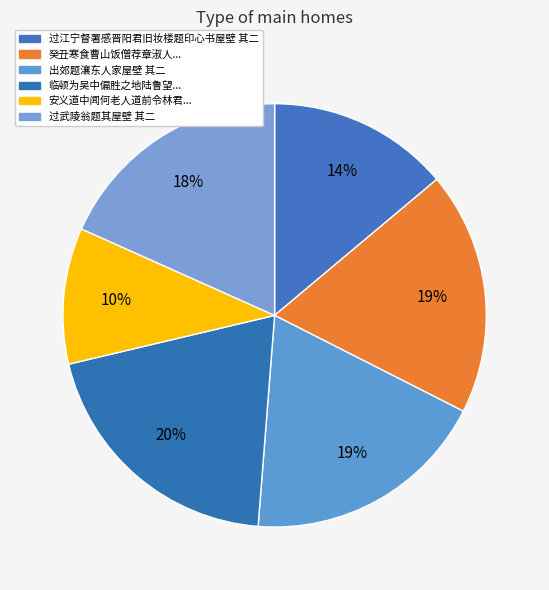

Rank the categories by value from lowest to highest.

安义道中闻何老人道前令林君惠政以不善事上官而去有感书屋壁 其二, 过江宁督署感晋阳君旧妆楼题印心书屋壁 其二, 过武陵翁题其屋壁 其二, 癸丑寒食曹山饭僧荐章淑人不胜悼往之怀书二诗于方丈屋壁 其二, 出郊题瀼东人家屋壁 其二, 临顿为吴中偏胜之地陆鲁望居之不出郛郭旷若郊墅余每相访款然惜去因成五言十首奉题屋壁